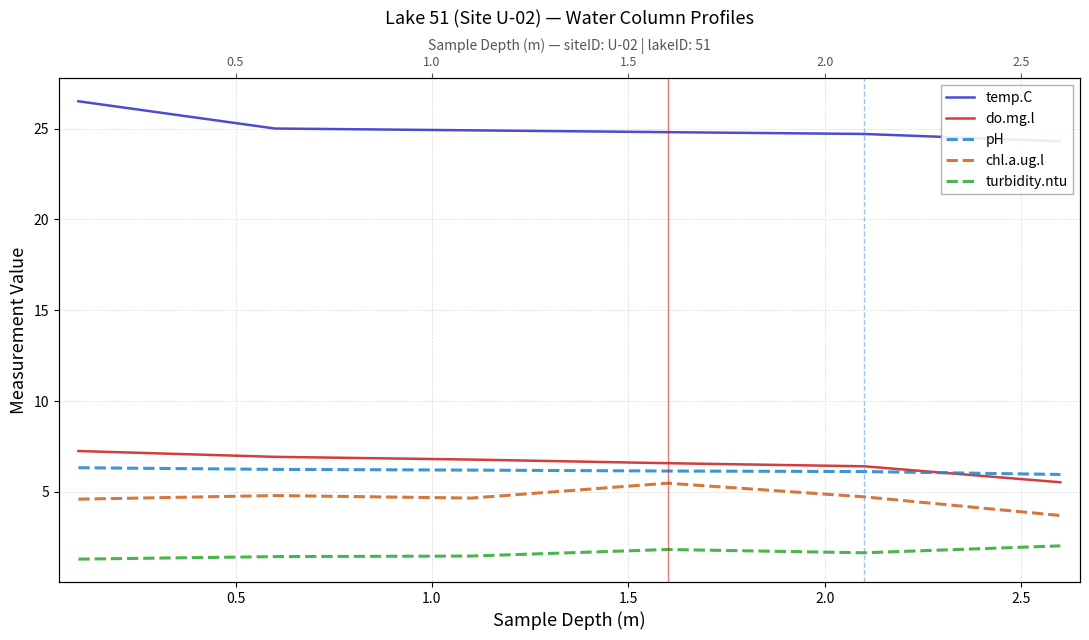

What is the value of the turbidity.ntu point at the 2nd from the left?

1.4